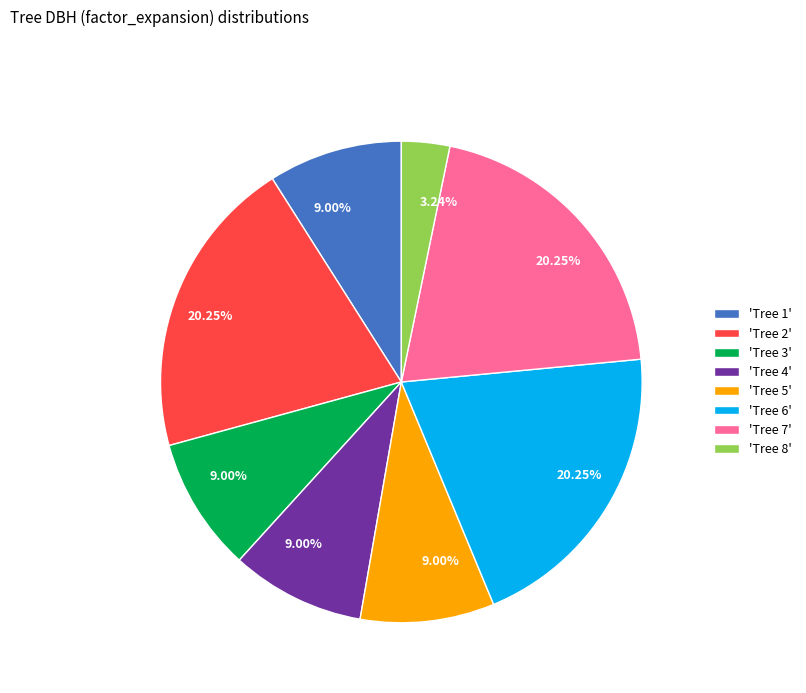

Which category has the smallest portion of the pie?

'Tree 8'